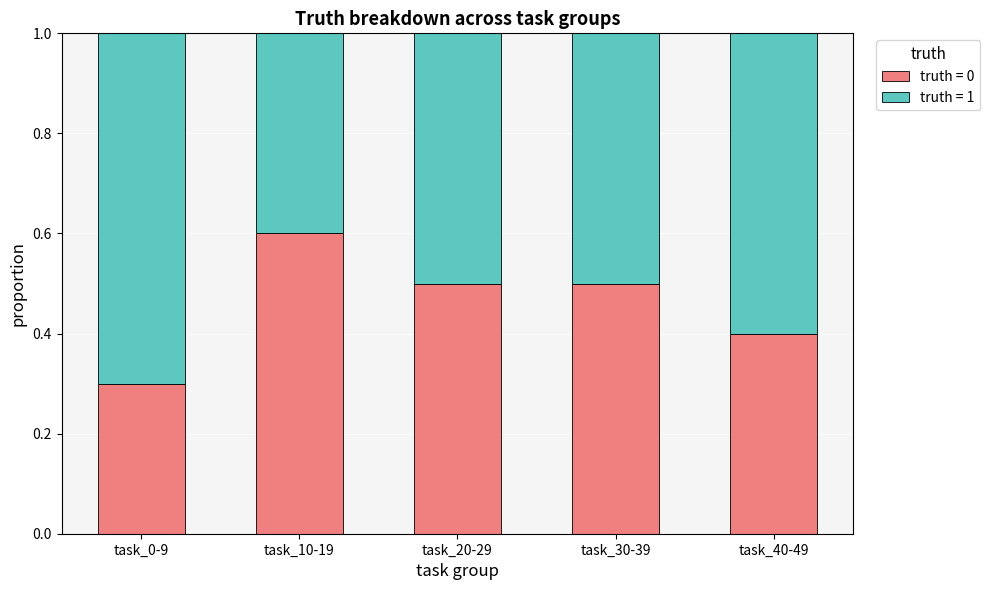

The truth = 0 series shows 0.5 at task_20-29. True or false?

True